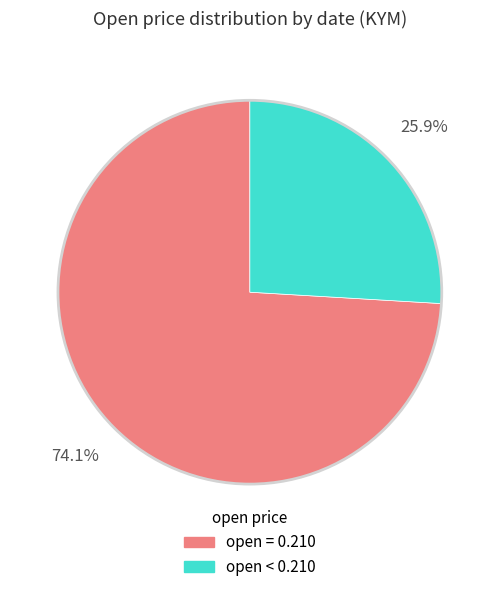

Does any single category account for the majority?

Yes